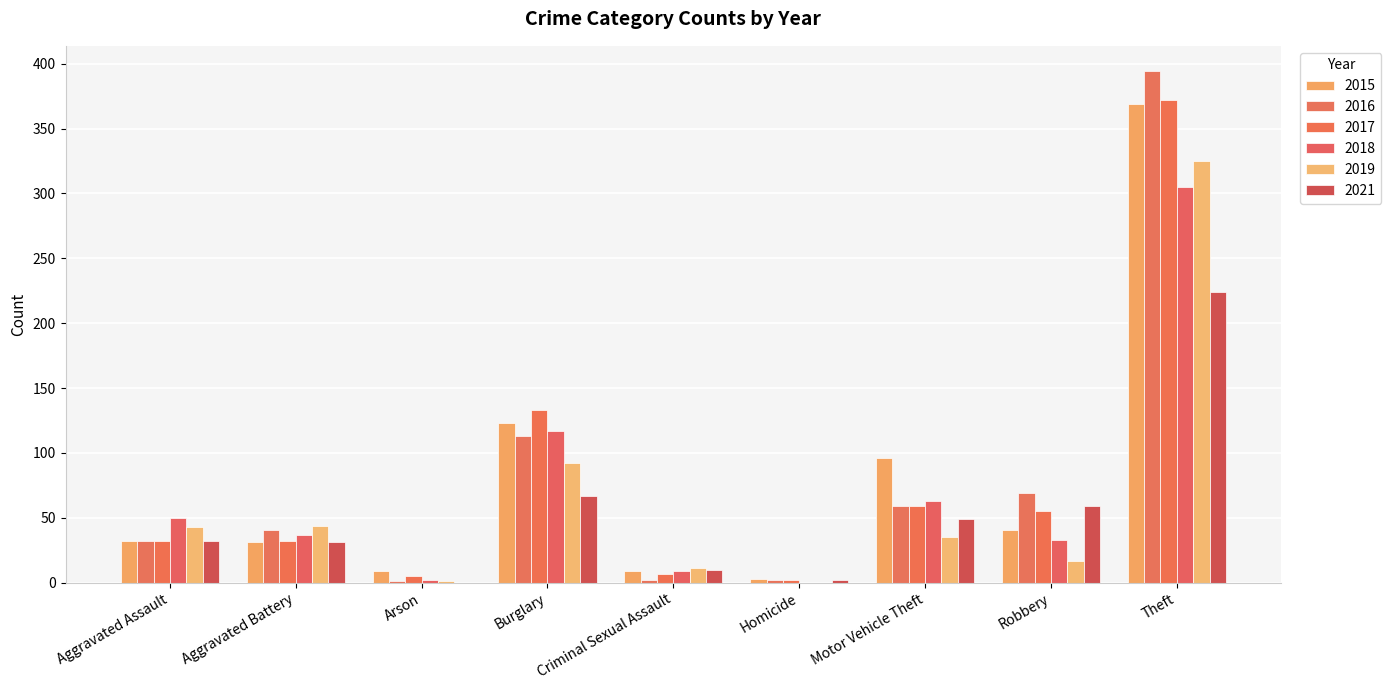

Reading right to left, transcribe all the data shown in this chart.

2015: Theft=369	Robbery=41	Motor Vehicle Theft=96	Homicide=3	Criminal Sexual Assault=9	Burglary=123	Arson=9	Aggravated Battery=31	Aggravated Assault=32
2016: Theft=394	Robbery=69	Motor Vehicle Theft=59	Homicide=2	Criminal Sexual Assault=2	Burglary=113	Arson=1	Aggravated Battery=41	Aggravated Assault=32
2017: Theft=372	Robbery=55	Motor Vehicle Theft=59	Homicide=2	Criminal Sexual Assault=7	Burglary=133	Arson=5	Aggravated Battery=32	Aggravated Assault=32
2018: Theft=305	Robbery=33	Motor Vehicle Theft=63	Homicide=0	Criminal Sexual Assault=9	Burglary=117	Arson=2	Aggravated Battery=37	Aggravated Assault=50
2019: Theft=325	Robbery=17	Motor Vehicle Theft=35	Homicide=0	Criminal Sexual Assault=11	Burglary=92	Arson=1	Aggravated Battery=44	Aggravated Assault=43
2021: Theft=224	Robbery=59	Motor Vehicle Theft=49	Homicide=2	Criminal Sexual Assault=10	Burglary=67	Arson=0	Aggravated Battery=31	Aggravated Assault=32